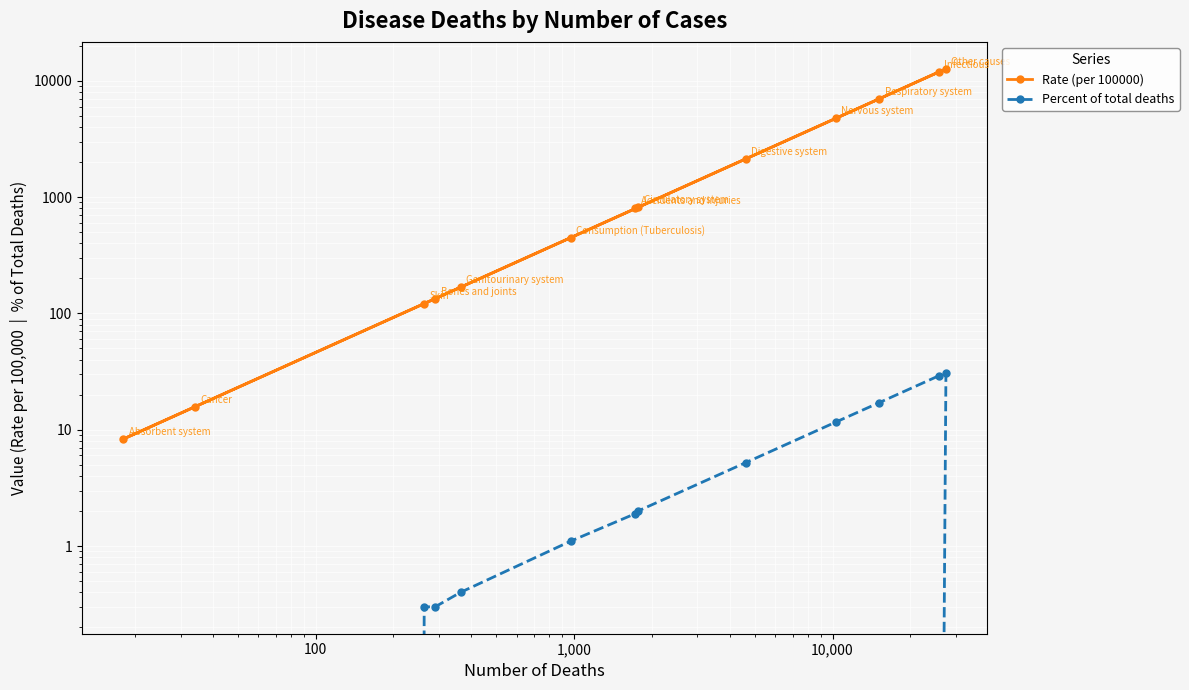

What are all the series names shown in the legend?

Rate (per 100000), Percent of total deaths